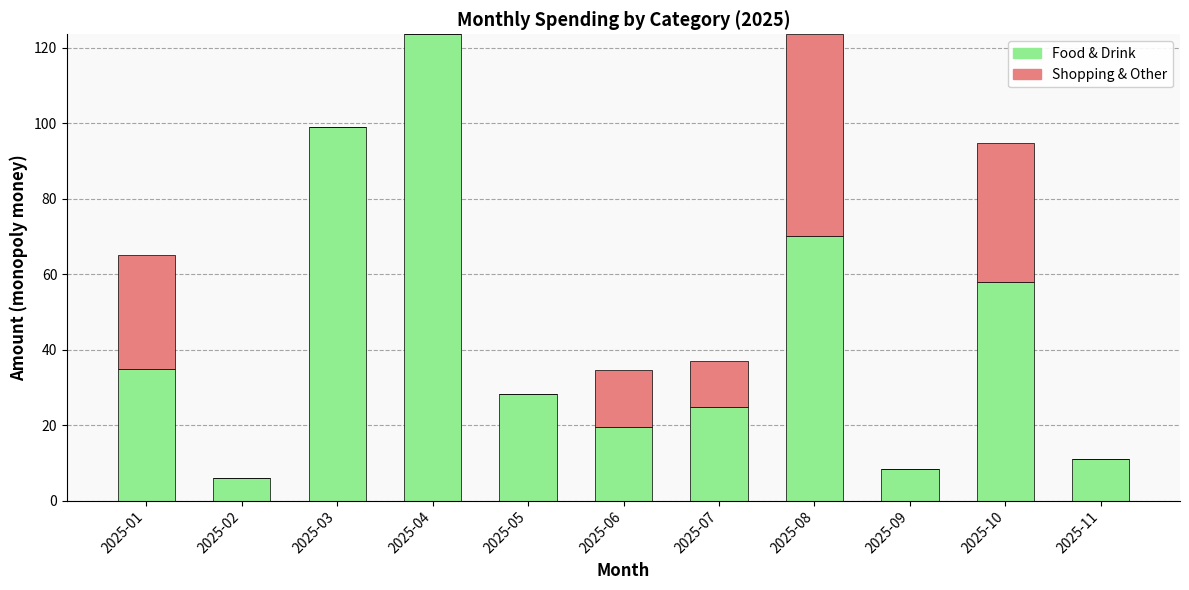

Where does the Food & Drink series first go above 28?

2025-01